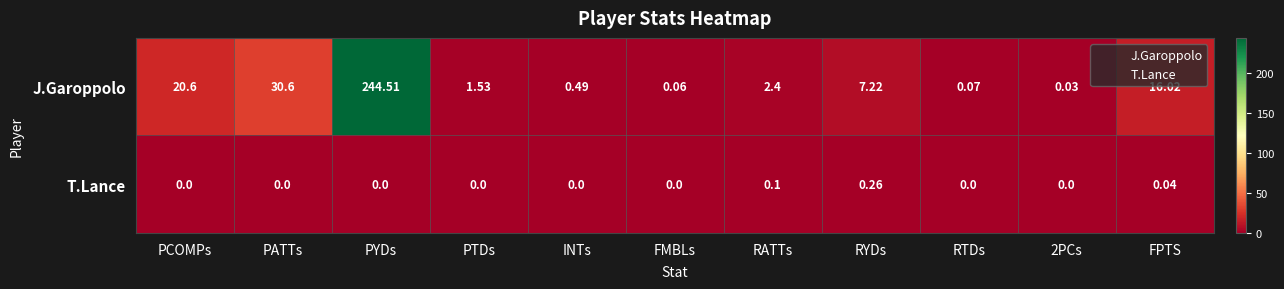

Between PYDs and PTDs, which series saw the biggest shift?

J.Garoppolo